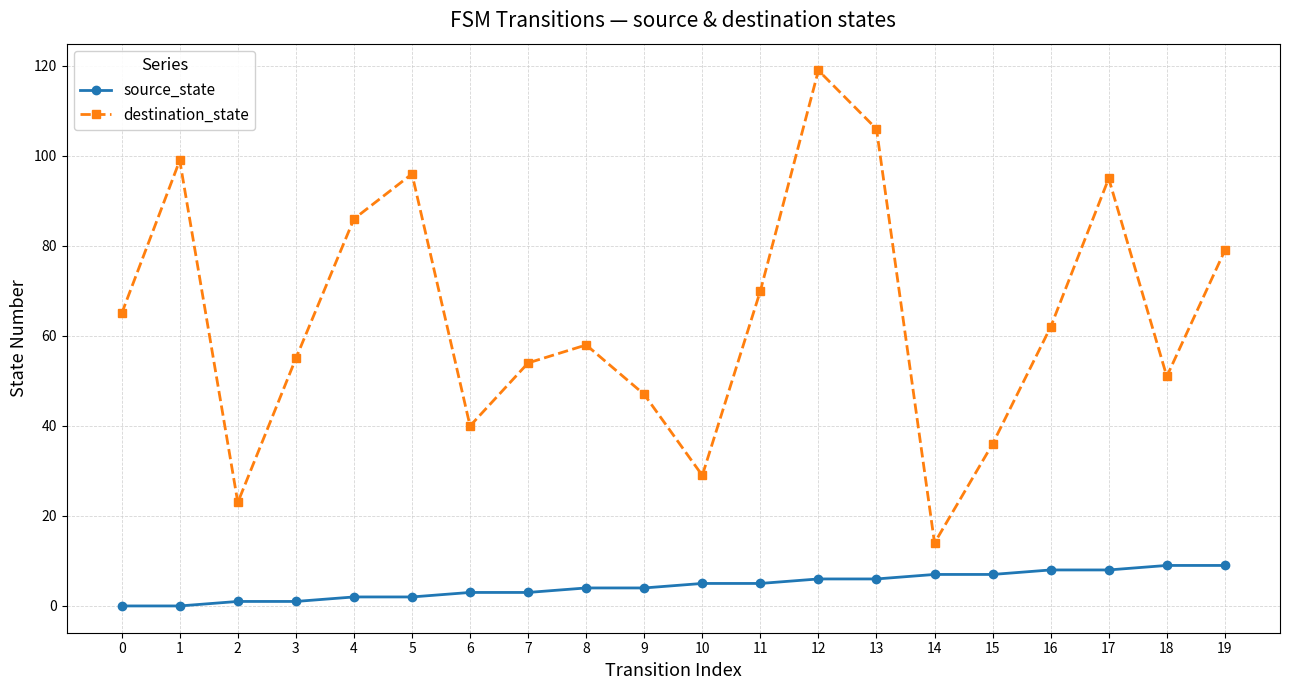

At which label does destination_state reach its minimum?

14